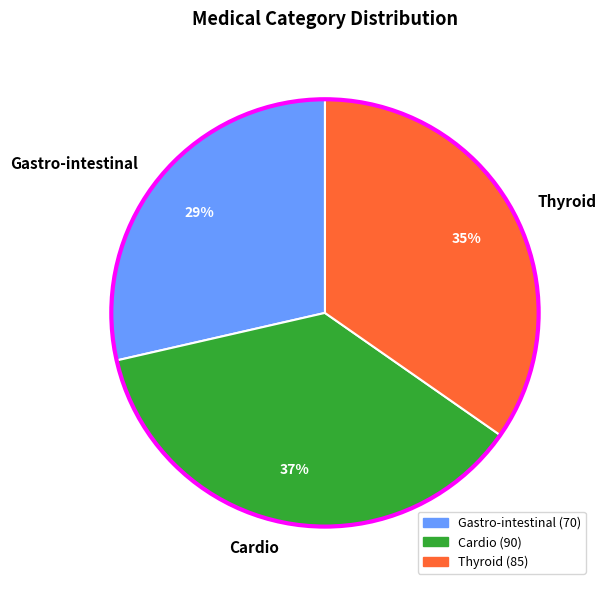

Approximately how many times larger is the value at Gastro-intestinal compared to Thyroid?

0.8